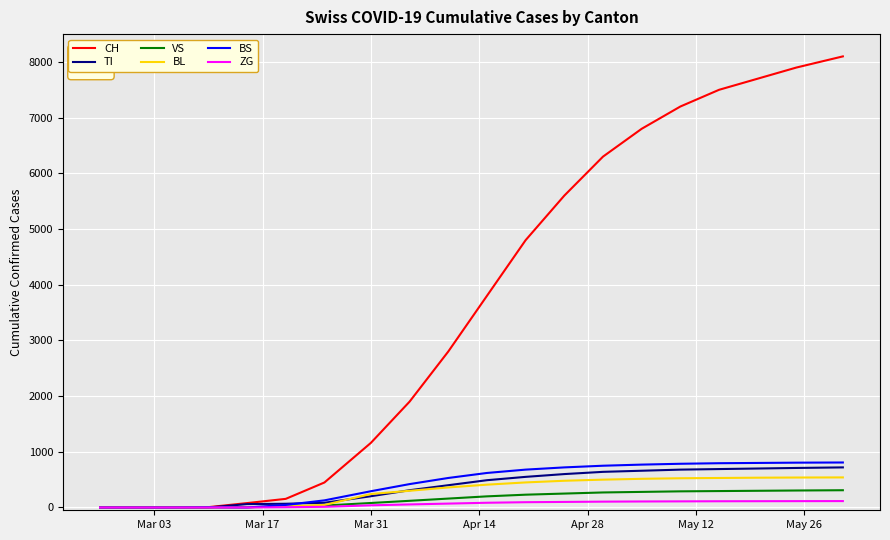

What is the highest value of the BL series?

540